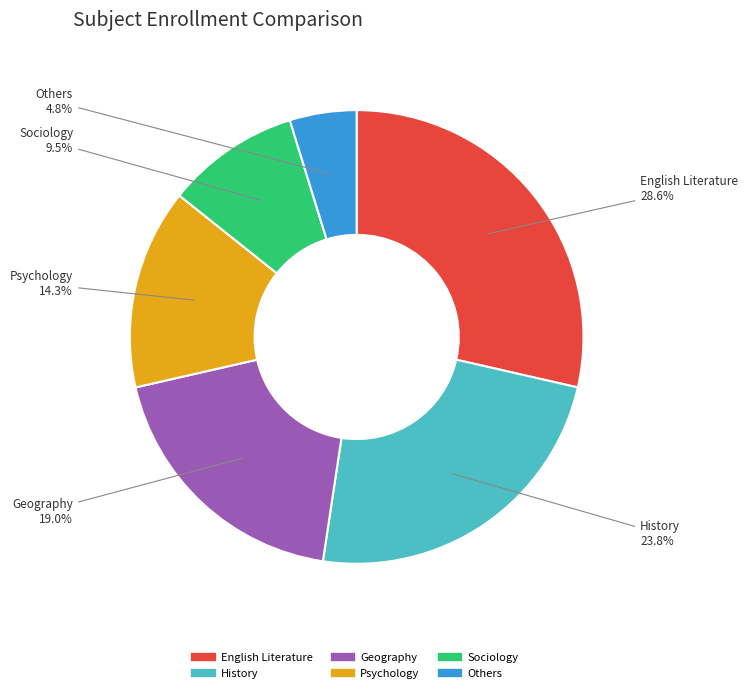

To the nearest percent, what is the difference between the largest and smallest slice percentages?

24%